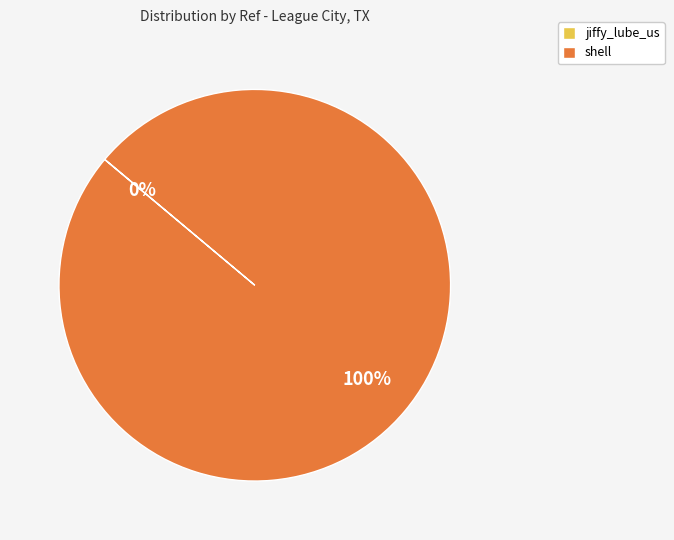

To the nearest percent, what is the difference between the largest and smallest slice percentages?

100%